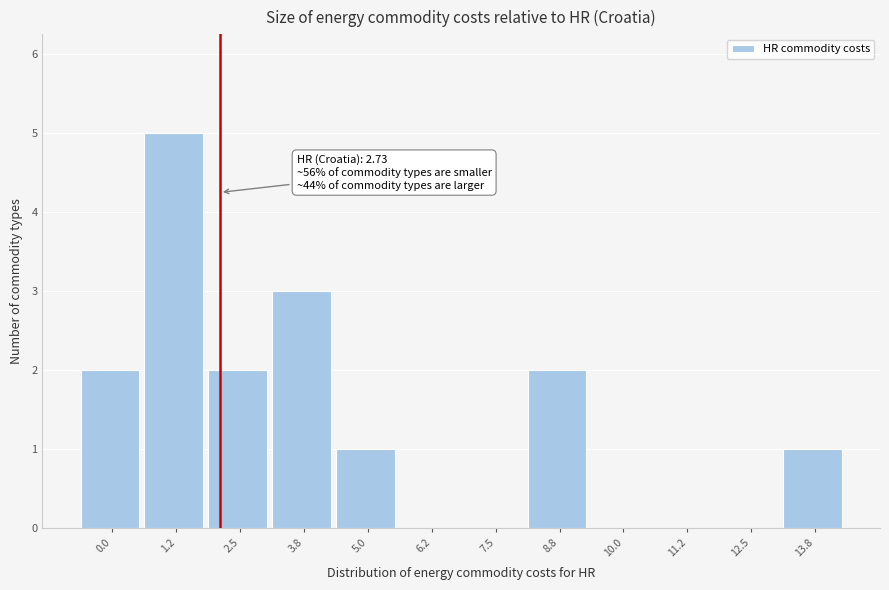

Reading left to right, what are all the values shown in this chart?

0.0=2	1.2=5	2.5=2	3.8=3	5.0=1	6.2=0	7.5=0	8.8=2	10.0=0	11.2=0	12.5=0	13.8=1